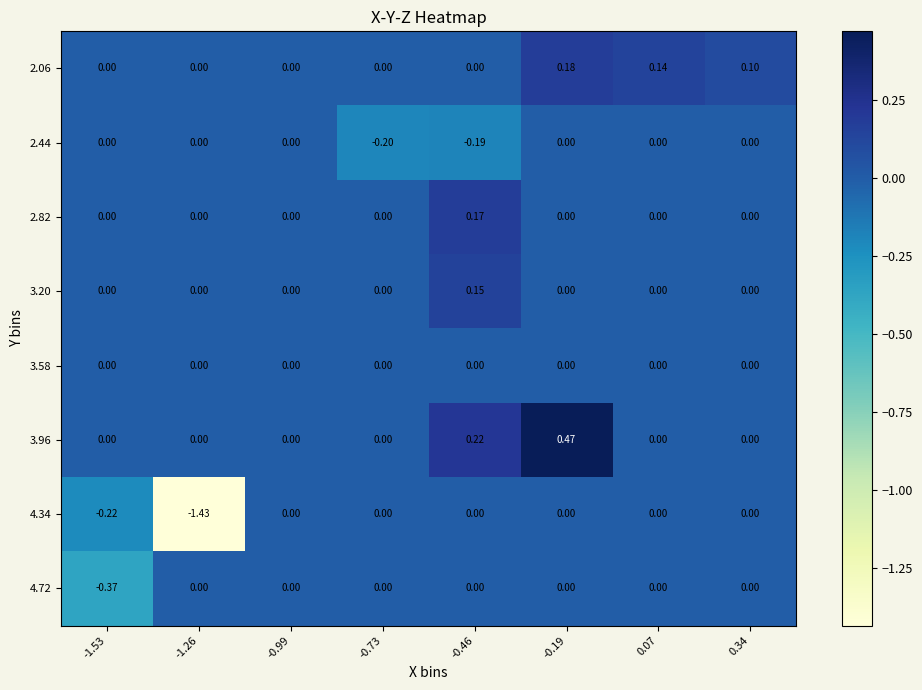

How many values in 3.20 are above zero?

1